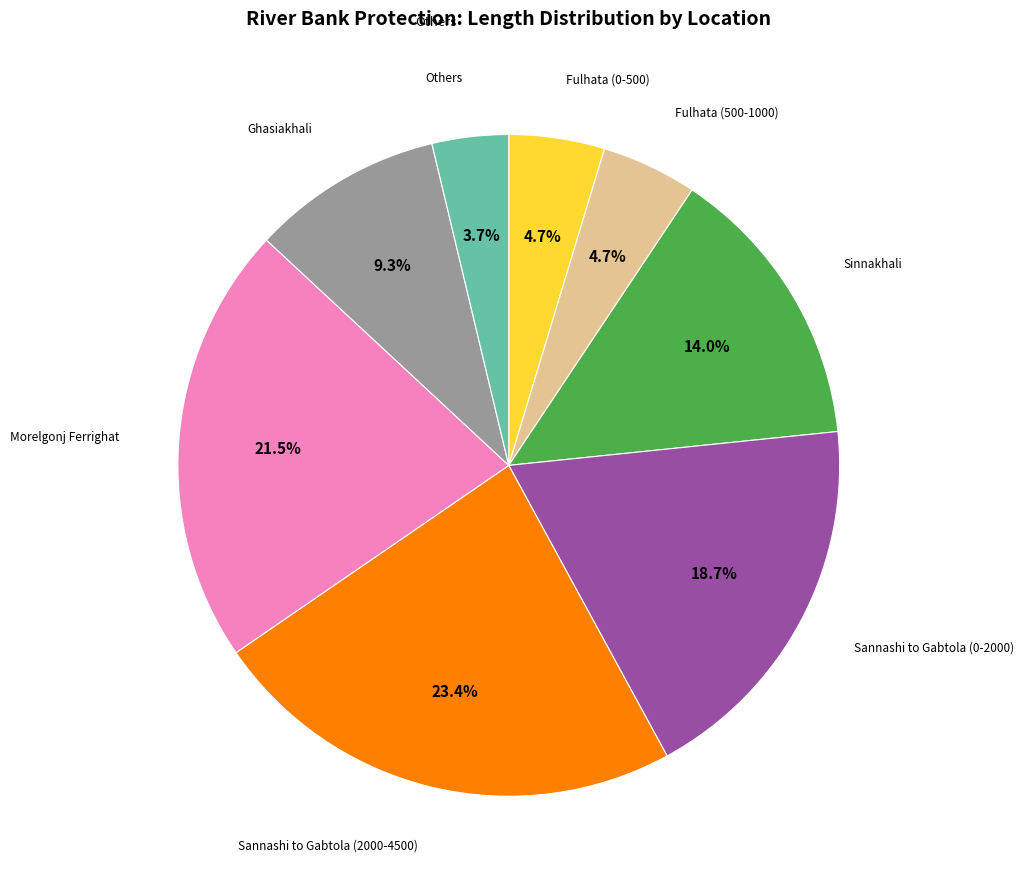

Between Morelgonj Ferrighat and Ghasiakhali, which is larger?

Morelgonj Ferrighat